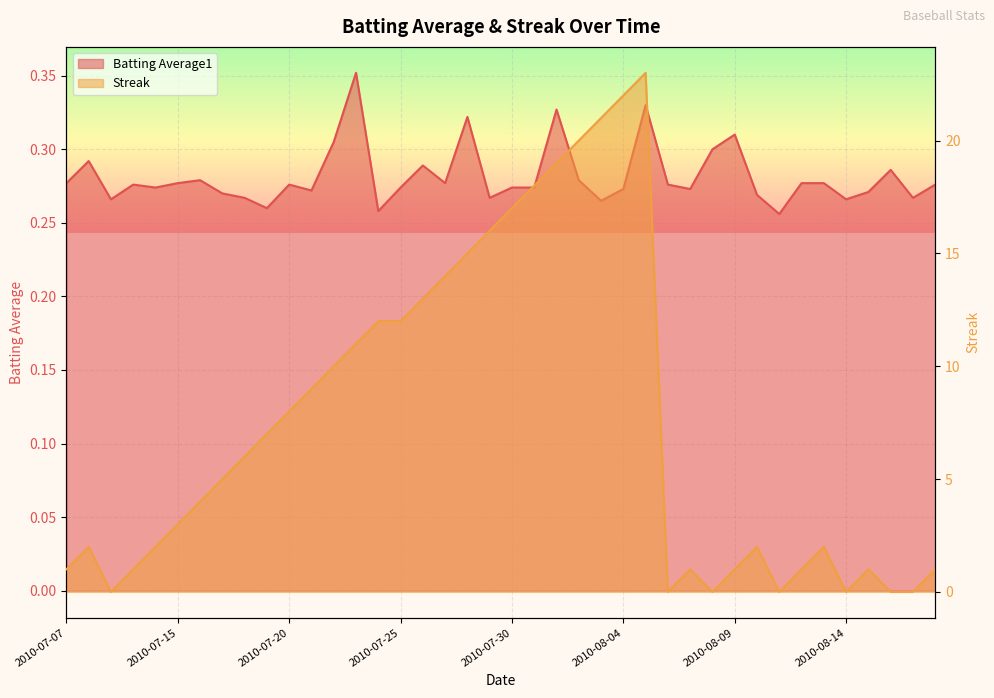

What value does the Streak series have at 2010-08-09?

1.0